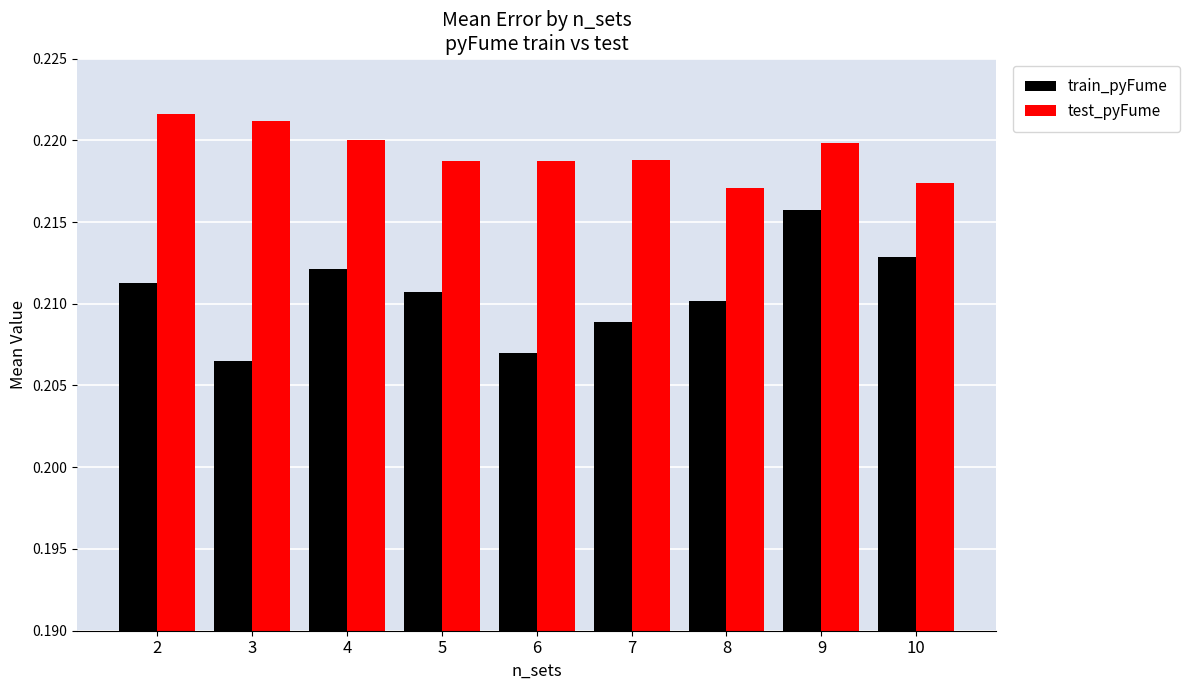

What is the sum of all train_pyFume values?

1.9